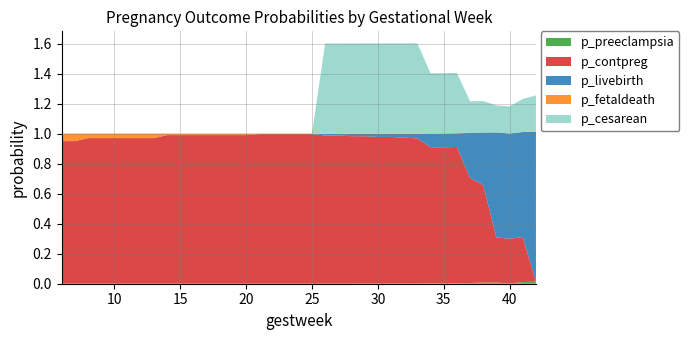

Reading left to right, what are all the values shown in this chart?

p_preeclampsia: 6=0.0	7=0.0	8=0.0	9=0.0	10=0.0	11=0.0	12=0.0	13=0.0	14=0.0	15=0.0	16=0.0	17=0.0	18=0.0	19=0.0	20=0.0	21=0.0	22=0.0	23=0.0	24=0.0	25=0.0	26=0.0	27=0.0	28=0.0	29=0.0	30=0.0	31=0.0	32=0.0	33=0.0	34=0.0	35=0.0	36=0.0	37=0.0	38=0.0	39=0.0	40=0.0	41=0.0	42=0.0
p_contpreg: 6=0.9	7=0.9	8=1.0	9=1.0	10=1.0	11=1.0	12=1.0	13=1.0	14=1.0	15=1.0	16=1.0	17=1.0	18=1.0	19=1.0	20=1.0	21=1.0	22=1.0	23=1.0	24=1.0	25=1.0	26=1.0	27=1.0	28=1.0	29=1.0	30=1.0	31=1.0	32=1.0	33=1.0	34=0.9	35=0.9	36=0.9	37=0.7	38=0.6	39=0.3	40=0.3	41=0.3	42=0.0
p_livebirth: 6=0.0	7=0.0	8=0.0	9=0.0	10=0.0	11=0.0	12=0.0	13=0.0	14=0.0	15=0.0	16=0.0	17=0.0	18=0.0	19=0.0	20=0.0	21=0.0	22=0.0	23=0.0	24=0.0	25=0.0	26=0.0	27=0.0	28=0.0	29=0.0	30=0.0	31=0.0	32=0.0	33=0.0	34=0.1	35=0.1	36=0.1	37=0.3	38=0.3	39=0.7	40=0.7	41=0.7	42=1.0
p_fetaldeath: 6=0.1	7=0.1	8=0.0	9=0.0	10=0.0	11=0.0	12=0.0	13=0.0	14=0.0	15=0.0	16=0.0	17=0.0	18=0.0	19=0.0	20=0.0	21=0.0	22=0.0	23=0.0	24=0.0	25=0.0	26=0.0	27=0.0	28=0.0	29=0.0	30=0.0	31=0.0	32=0.0	33=0.0	34=0.0	35=0.0	36=0.0	37=0.0	38=0.0	39=0.0	40=0.0	41=0.0	42=0.0
p_cesarean: 6=0.0	7=0.0	8=0.0	9=0.0	10=0.0	11=0.0	12=0.0	13=0.0	14=0.0	15=0.0	16=0.0	17=0.0	18=0.0	19=0.0	20=0.0	21=0.0	22=0.0	23=0.0	24=0.0	25=0.0	26=0.6	27=0.6	28=0.6	29=0.6	30=0.6	31=0.6	32=0.6	33=0.6	34=0.4	35=0.4	36=0.4	37=0.2	38=0.2	39=0.2	40=0.2	41=0.2	42=0.2